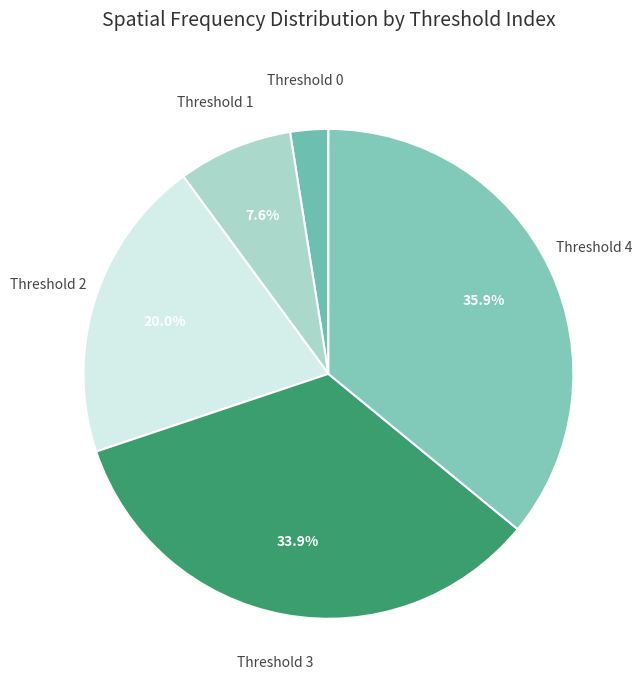

How many segments does this pie chart have?

5